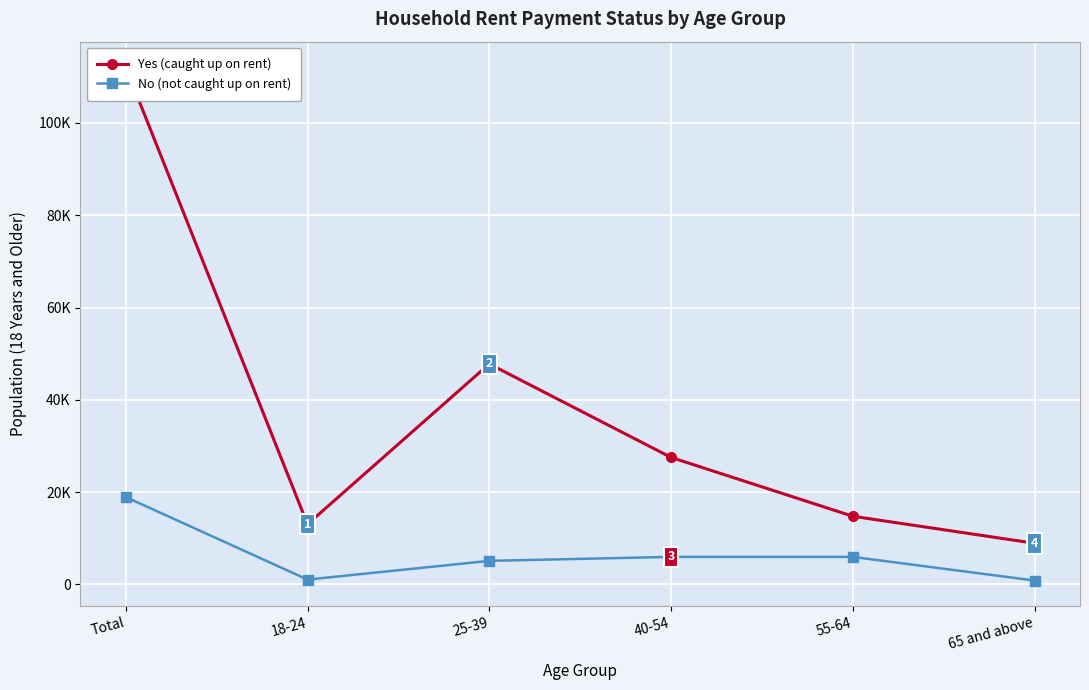

What position from the left is 25-39?

3